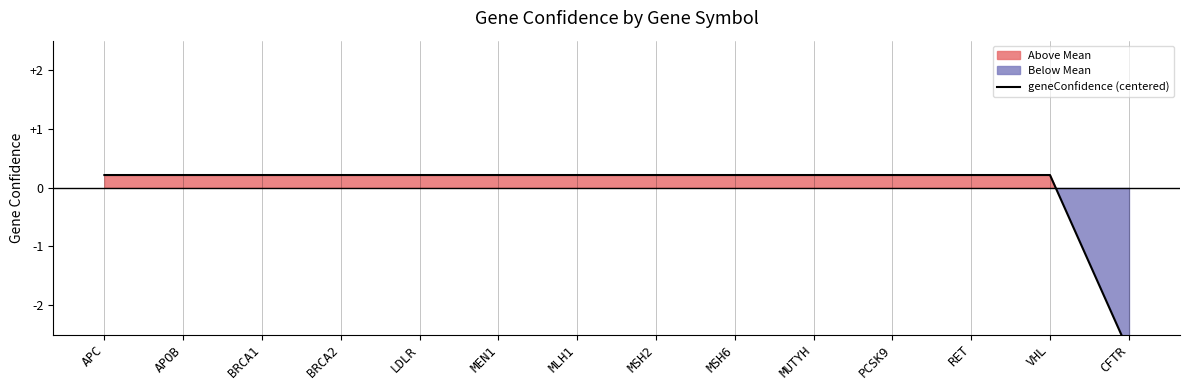

Which has a higher value, MUTYH or MEN1?

MUTYH